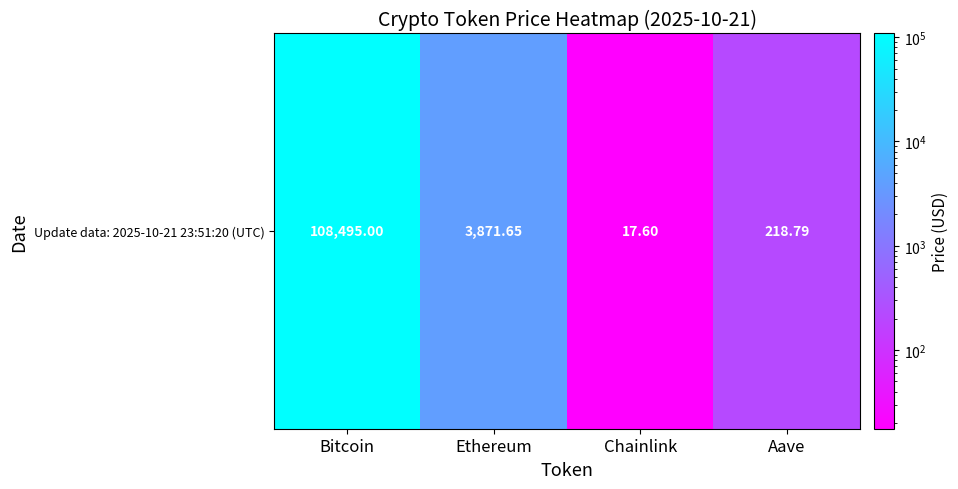

Rank the categories by value from highest to lowest.

Bitcoin, Ethereum, Aave, Chainlink